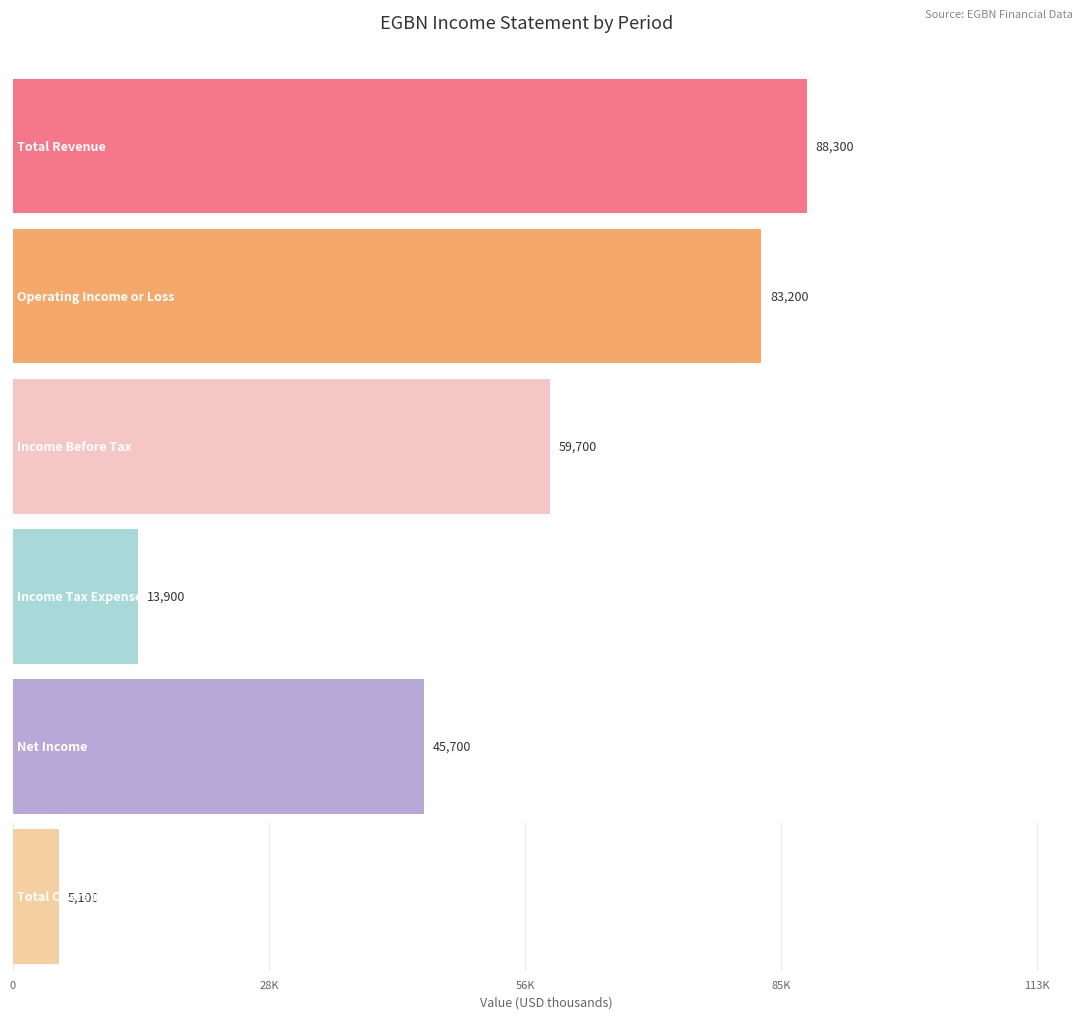

Rank the series by their maximum value, from highest to lowest.

Total Revenue, Operating Income or Loss, Income Before Tax, Net Income, Income Tax Expense, Total Operating Expenses